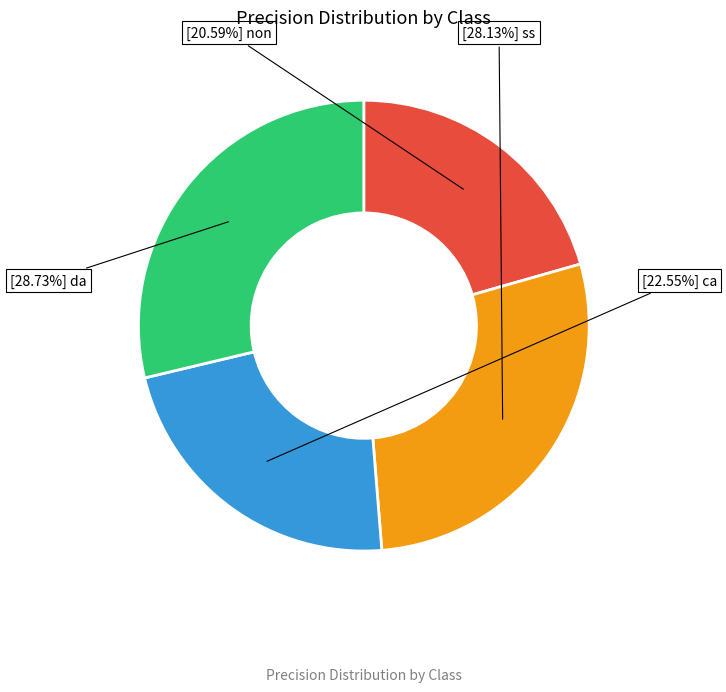

Does any single category account for the majority?

No